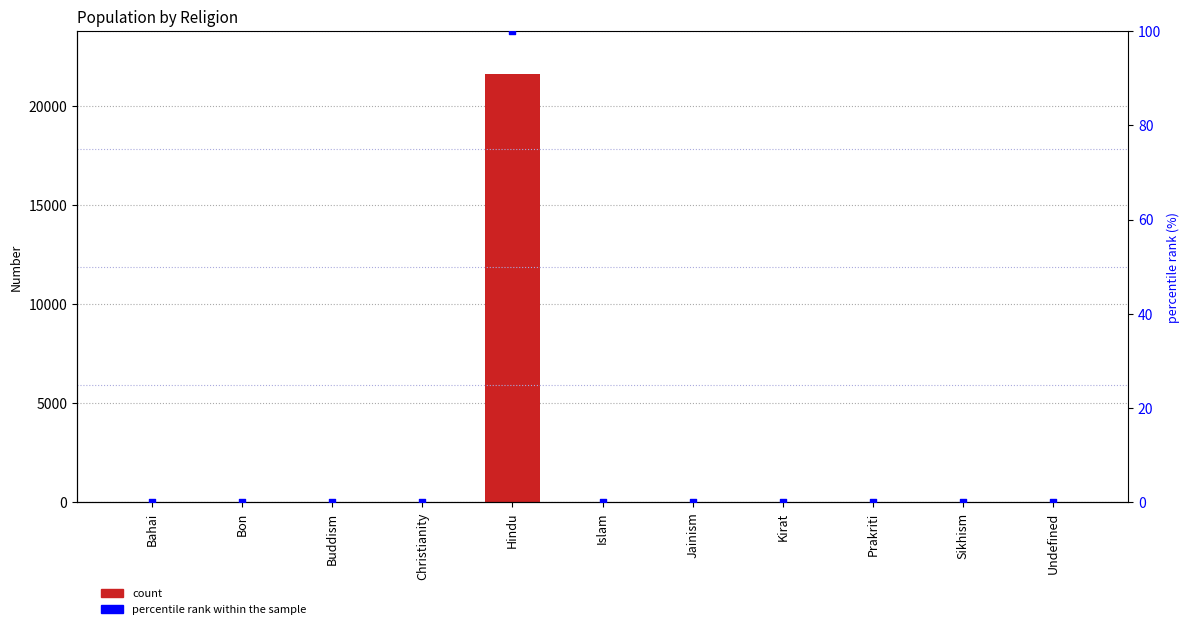

What is the total value across all series at Undefined?

42.2